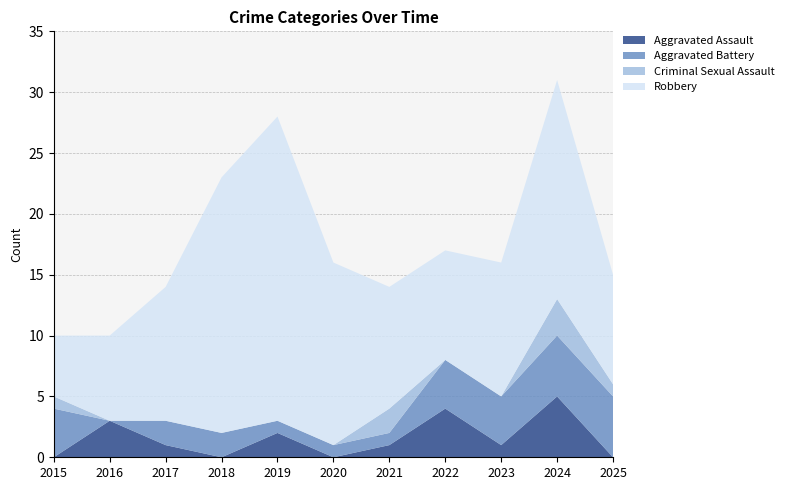

Reading left to right, extract all data points from this chart.

Aggravated Assault: 2015=0	2016=3	2017=1	2018=0	2019=2	2020=0	2021=1	2022=4	2023=1	2024=5	2025=0
Aggravated Battery: 2015=4	2016=0	2017=2	2018=2	2019=1	2020=1	2021=1	2022=4	2023=4	2024=5	2025=5
Criminal Sexual Assault: 2015=1	2016=0	2017=0	2018=0	2019=0	2020=0	2021=2	2022=0	2023=0	2024=3	2025=1
Robbery: 2015=5	2016=7	2017=11	2018=21	2019=25	2020=15	2021=10	2022=9	2023=11	2024=18	2025=9